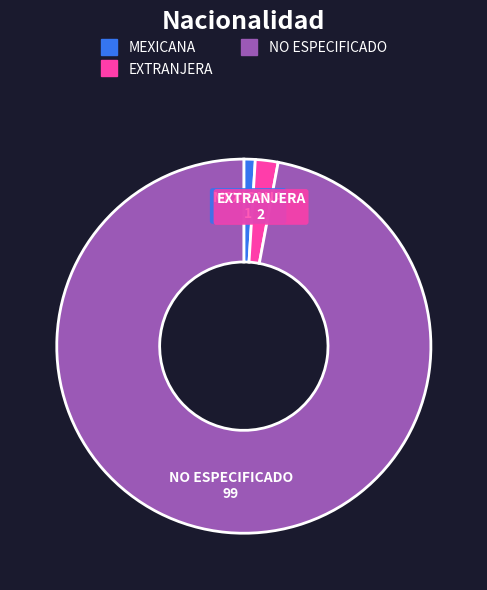

Which category accounts for the majority?

NO ESPECIFICADO